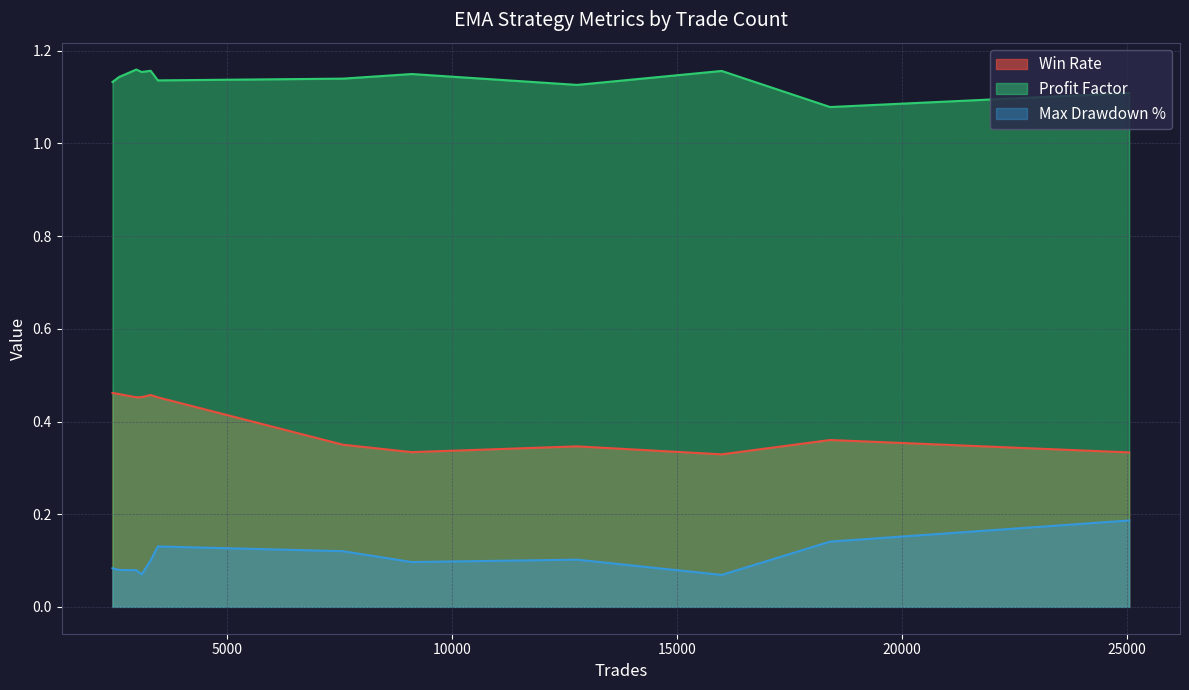

True or false: Profit Factor and Win Rate intersect in this chart.

False